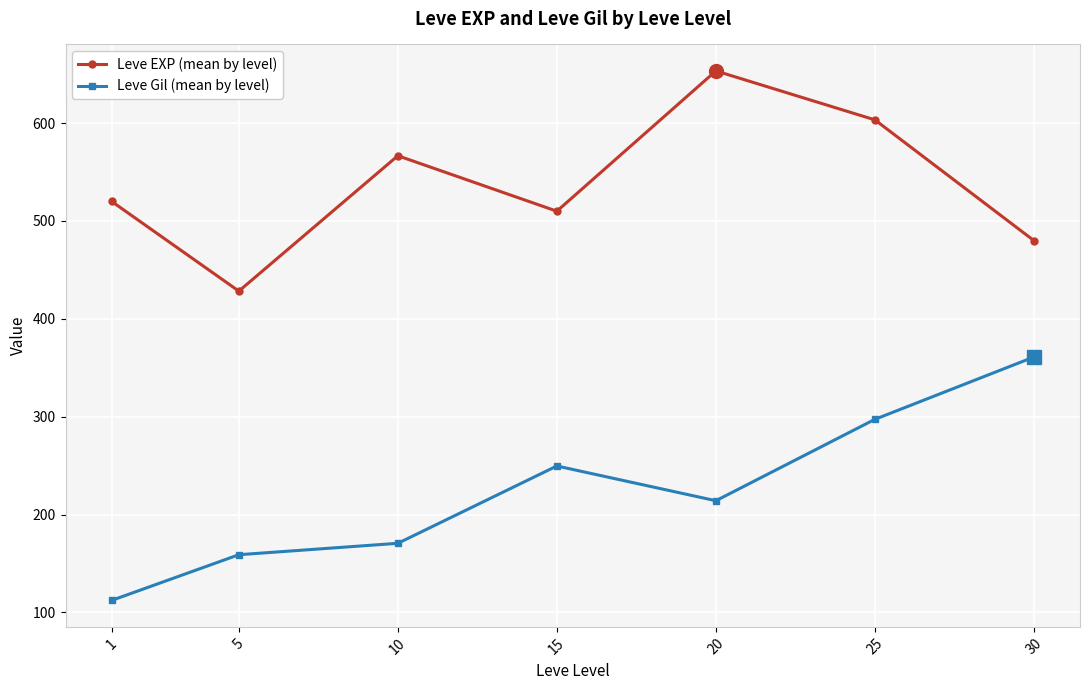

What is the smallest value displayed?

112.3